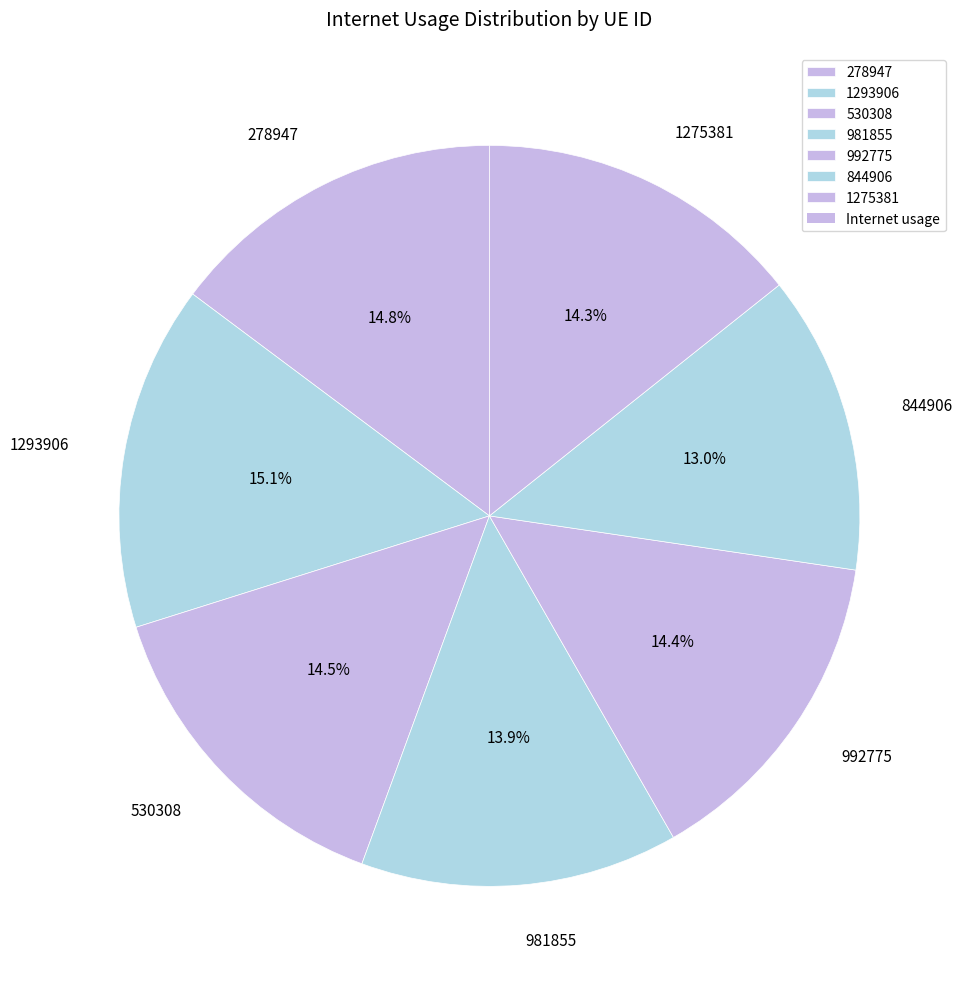

The 844906 slice represents 2% of the pie. True or false?

False